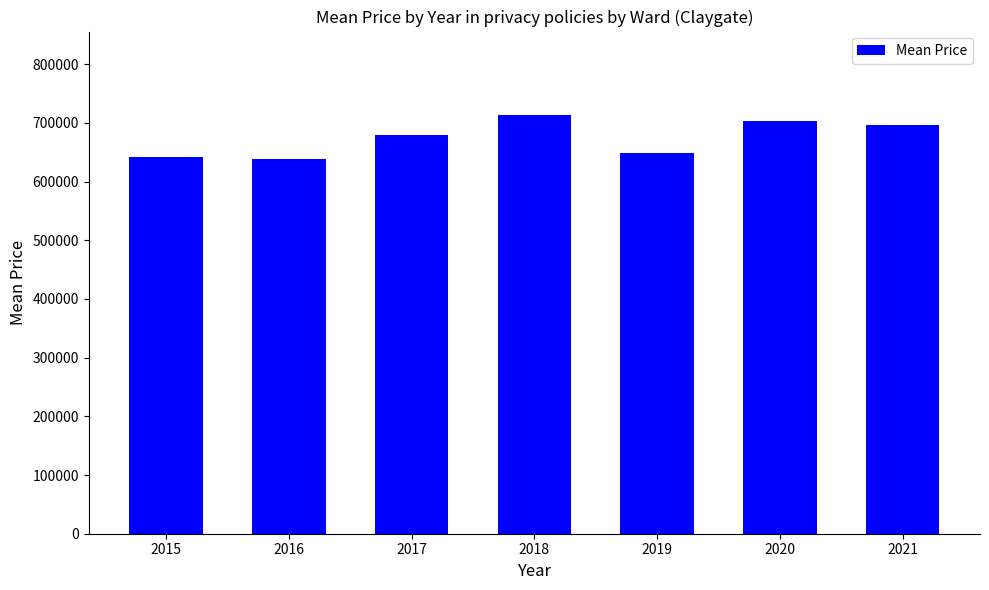

What is the ratio of the value at 2020 to the value at 2018?

1.0